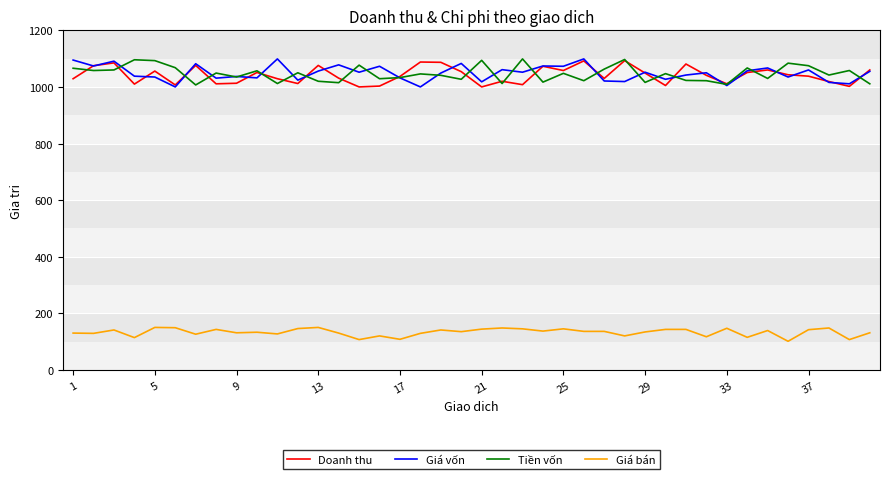

True or false: Doanh thu and Giá bán intersect in this chart.

False